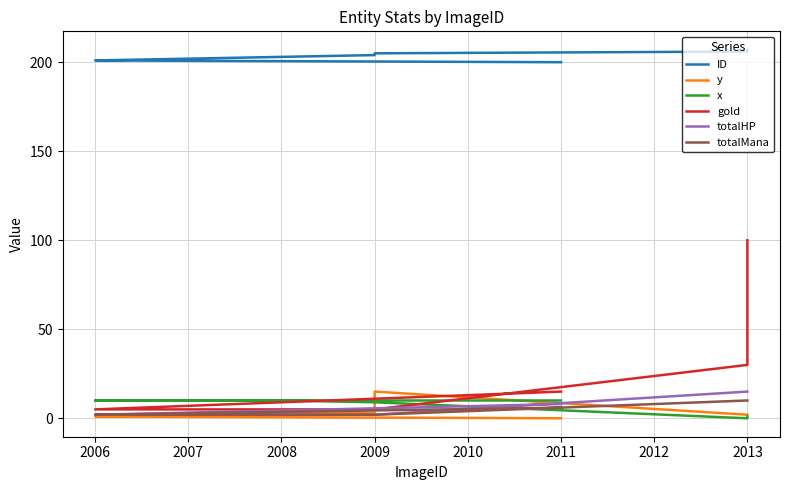

What is the difference between the highest and lowest values at 2009?

202